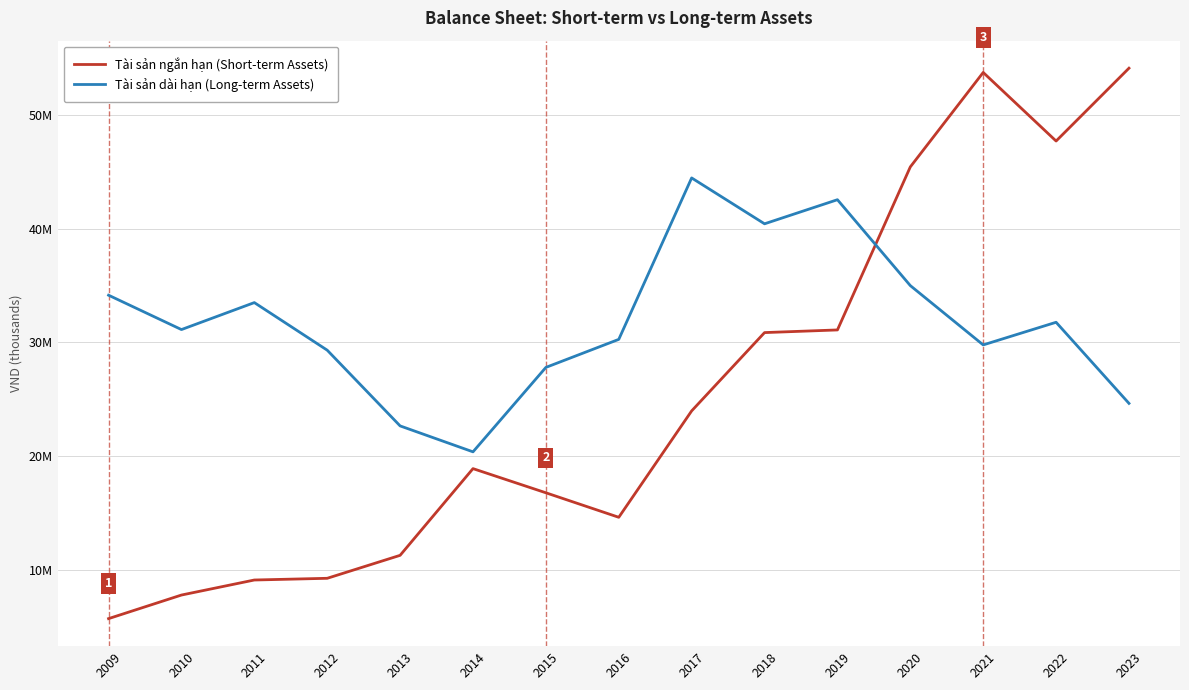

List the labels in order of Tài sản ngắn hạn (Short-term Assets) value, smallest first.

2009, 2010, 2011, 2012, 2013, 2016, 2015, 2014, 2017, 2018, 2019, 2020, 2022, 2021, 2023